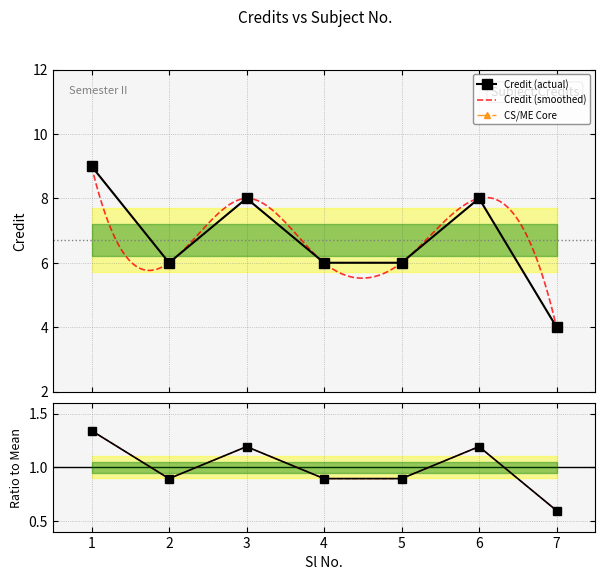

How many values are between 6 and 8?

5